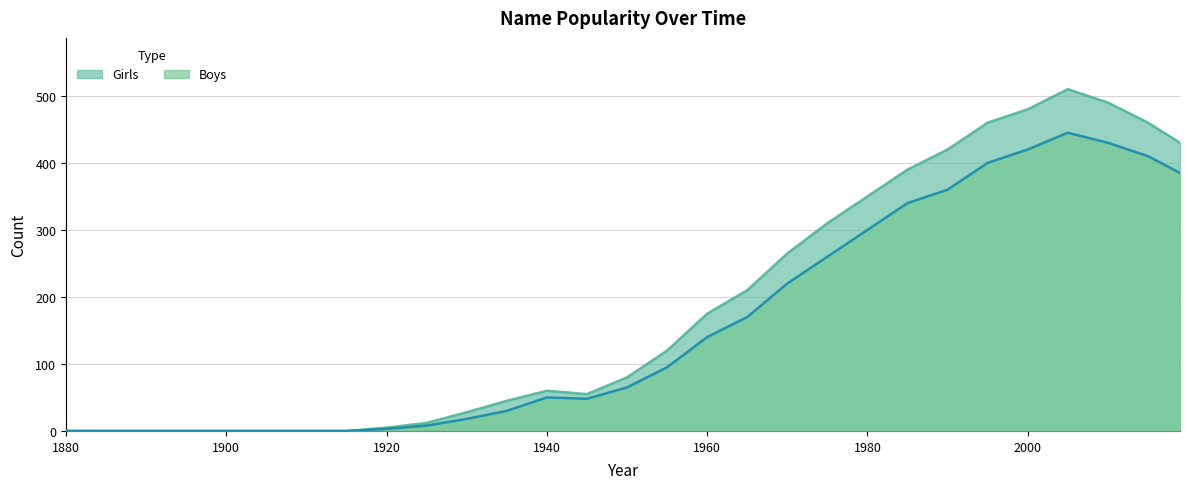

List the series in order of their peak value, lowest first.

Boys, Girls